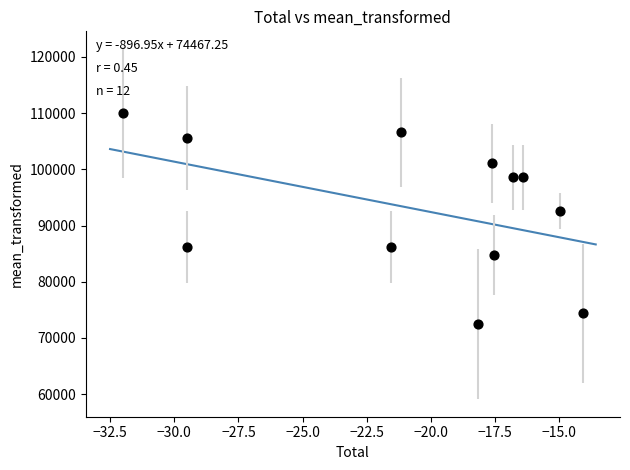

What Y value in the scatter plot is closest to 91219?

92601.6